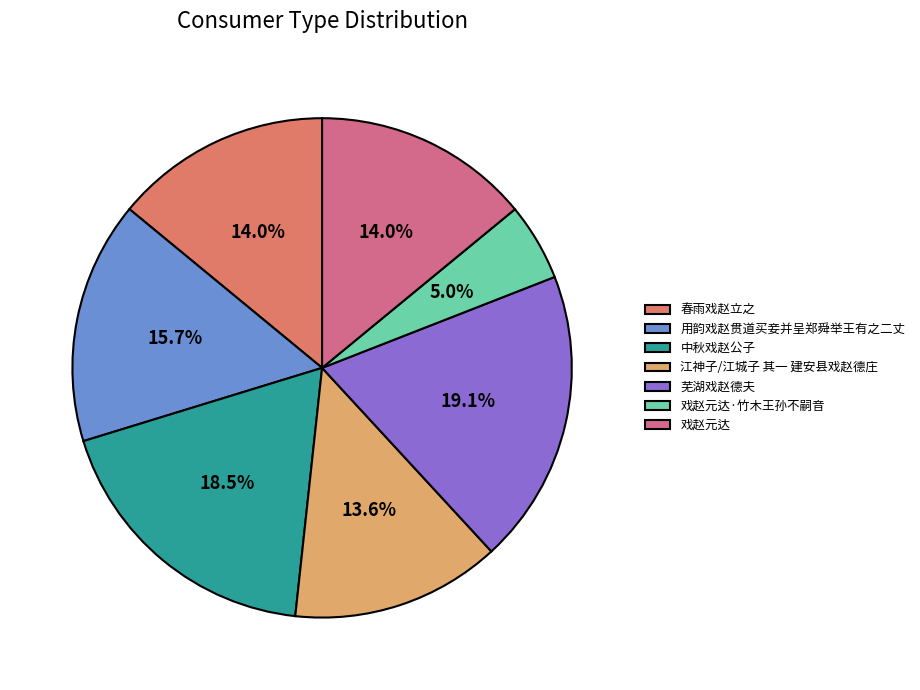

Which category has the biggest portion of the pie?

芜湖戏赵德夫